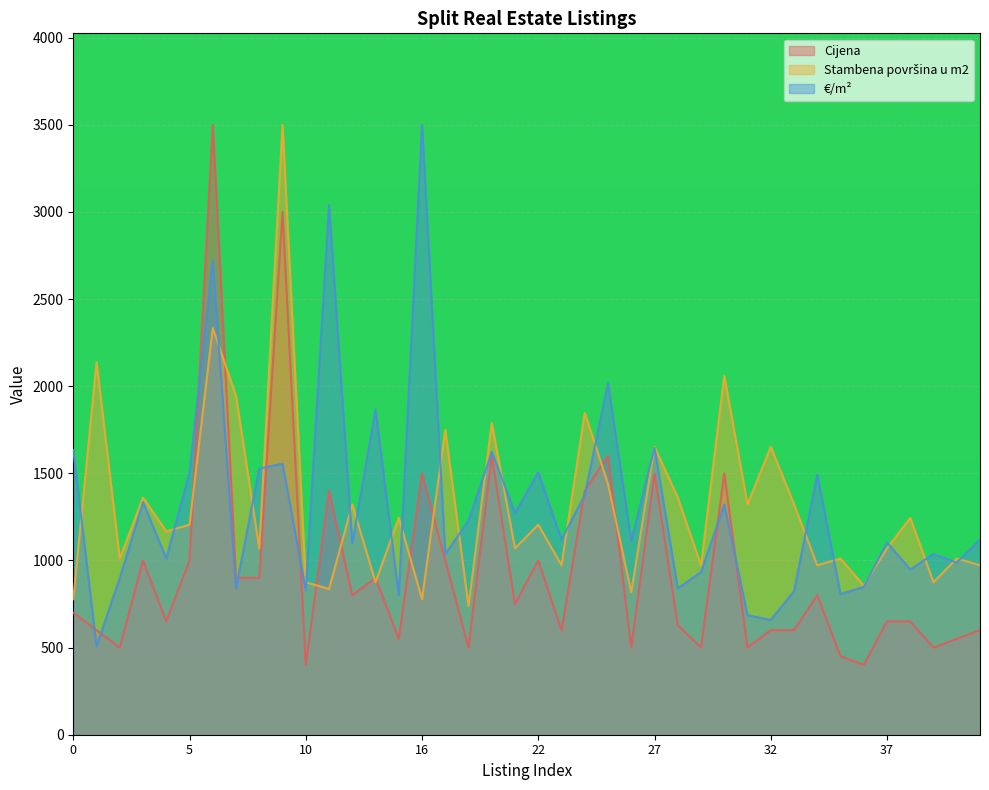

List the series in order of their peak value, highest first.

Cijena, €/m², Stambena površina u m2